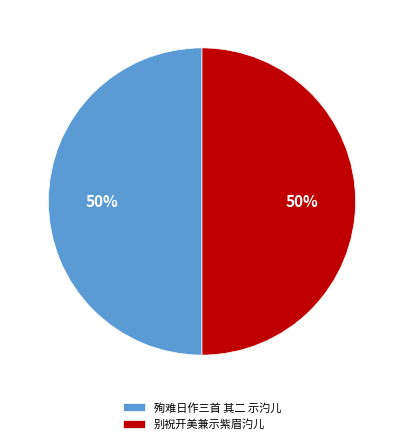

What percentage is the 殉难日作三首 其二 示汋儿 slice, to the nearest percent?

50%